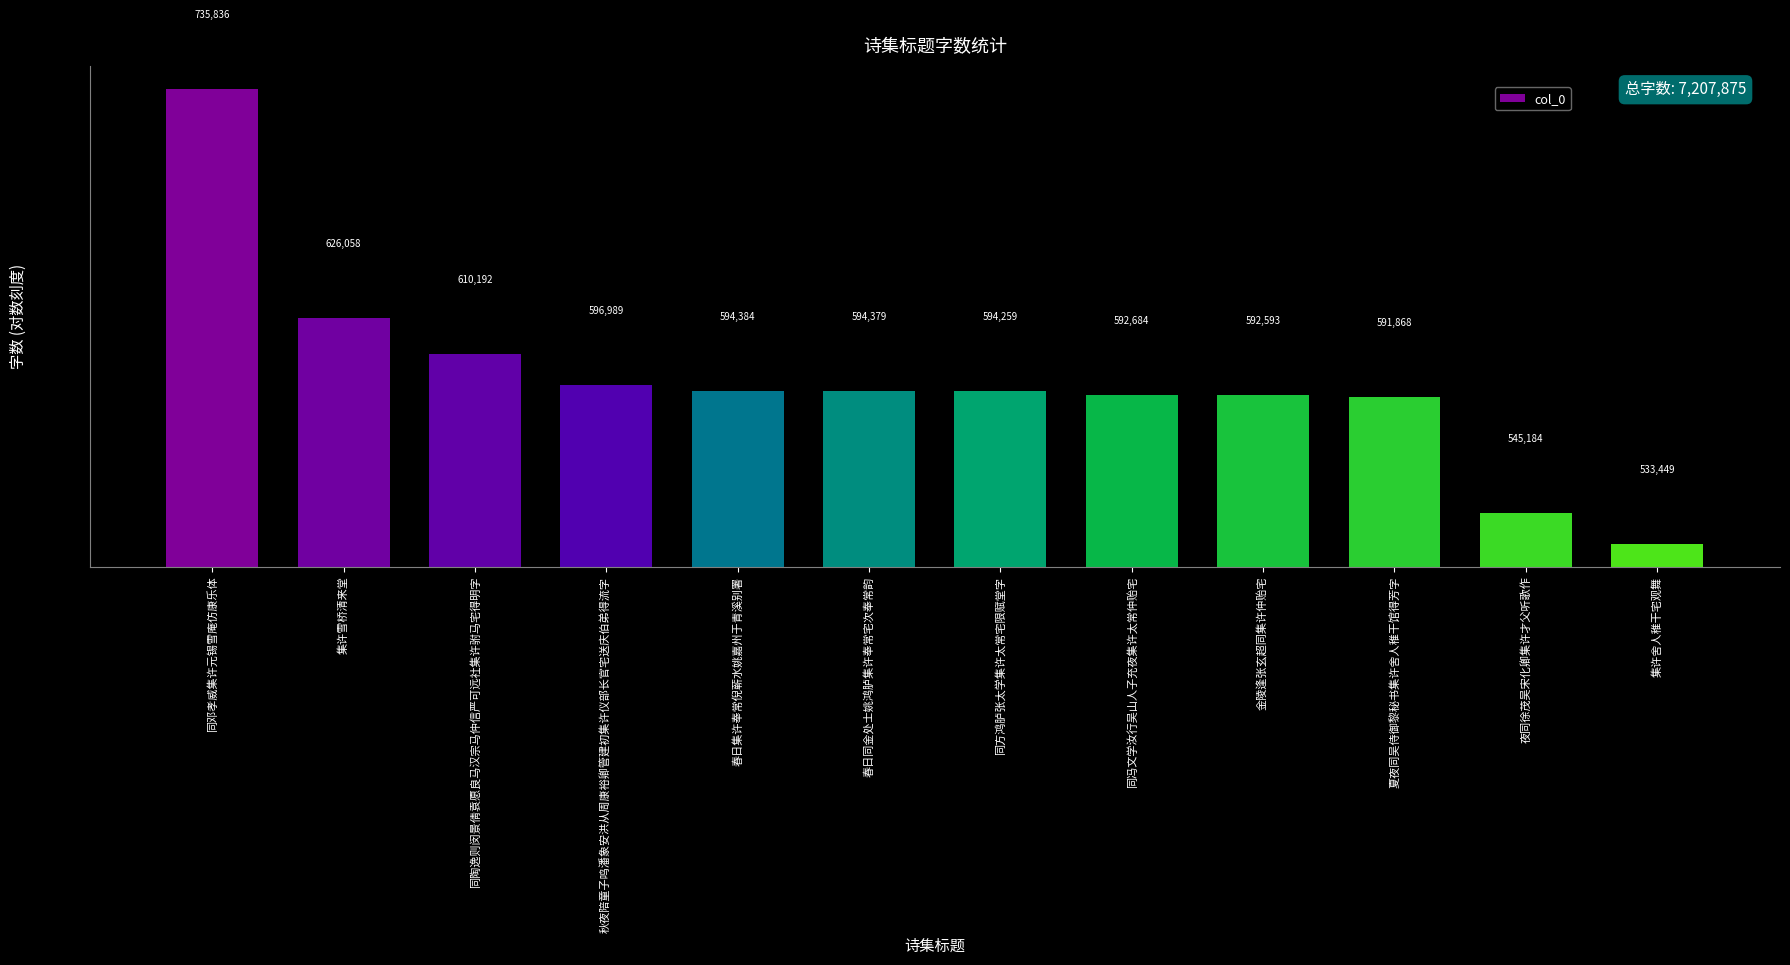

What is the change in value from 春日集许奉常倪蕲水姚嘉州于青溪别署 to 夏夜同吴侍御黎秘书集许舍人稚干馆得芳字?

-2516